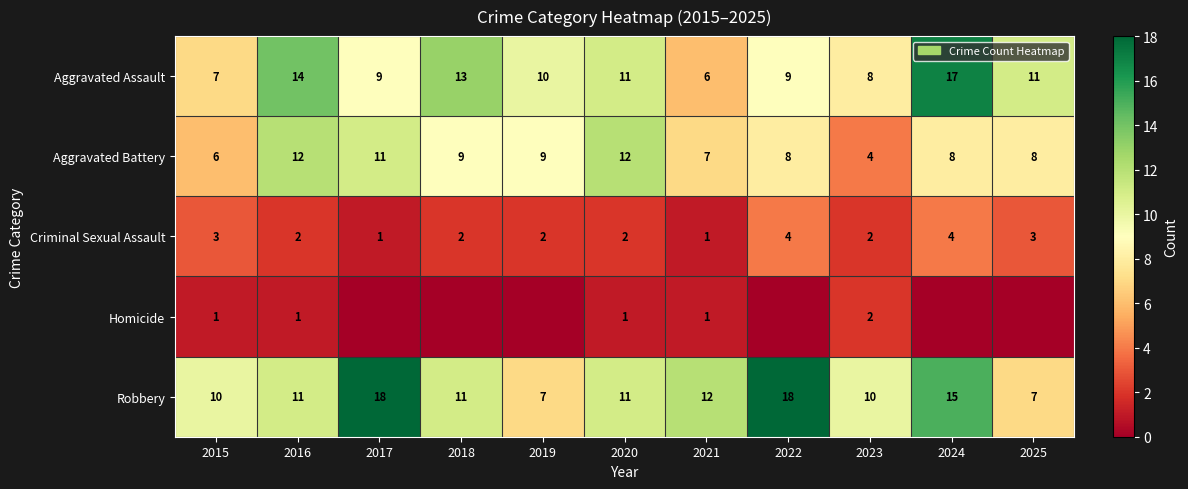

How many values in the Criminal Sexual Assault series are below 2?

2